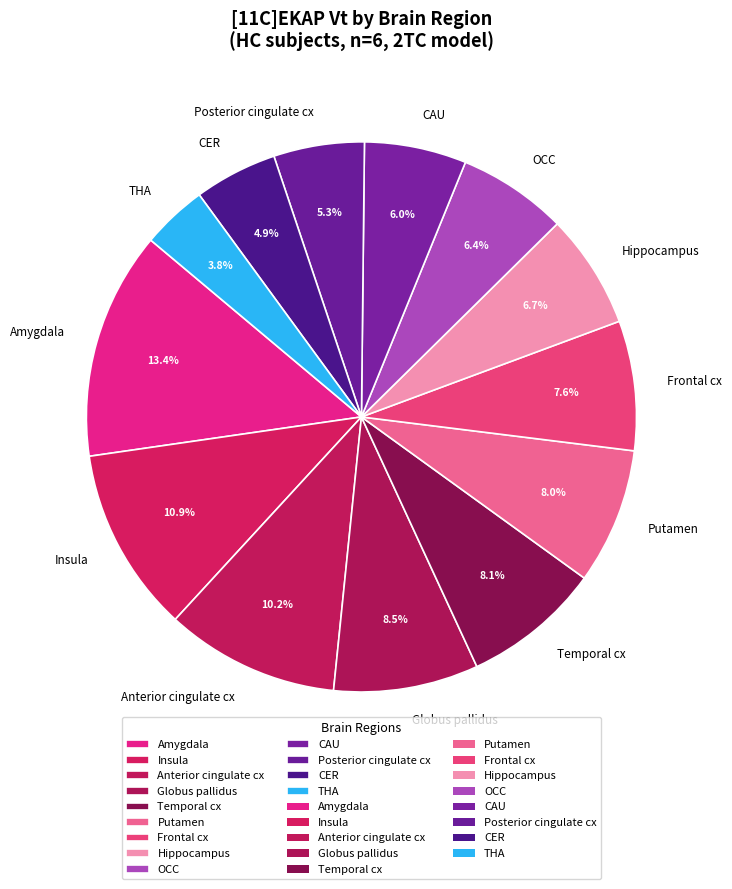

How many segments does this pie chart have?

13